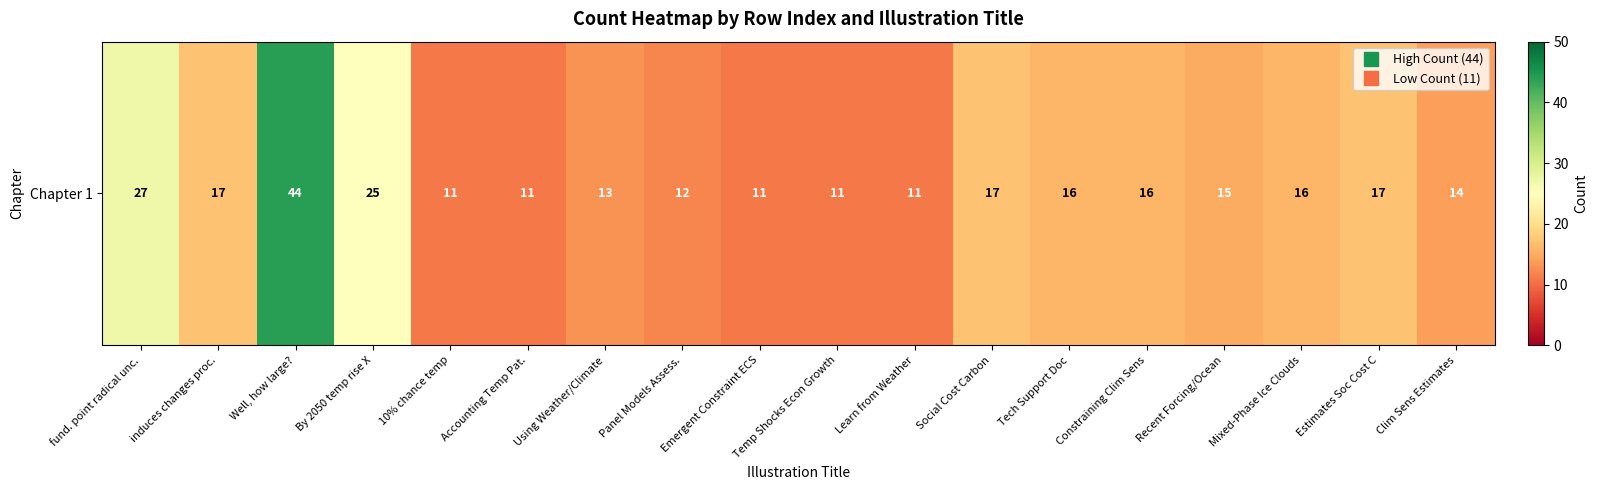

Which has a higher value, Clim Sens Estimates or fund. point radical unc.?

fund. point radical unc.